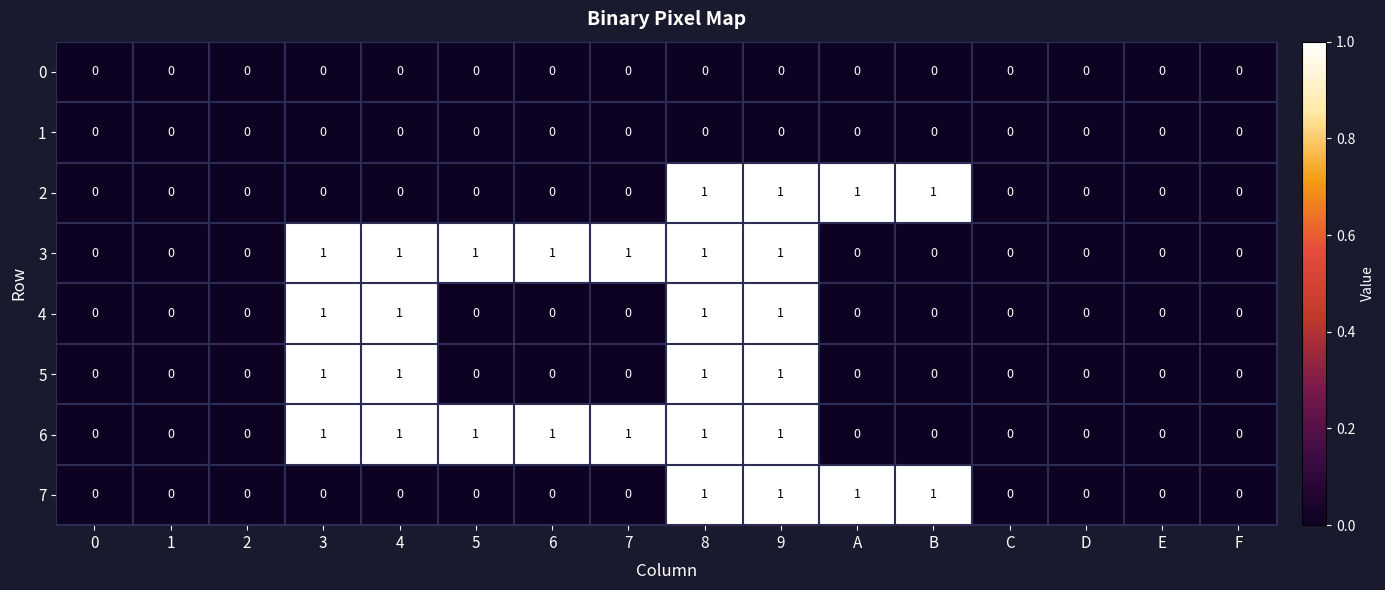

Count the 5 values in the range 0 to 1.

16